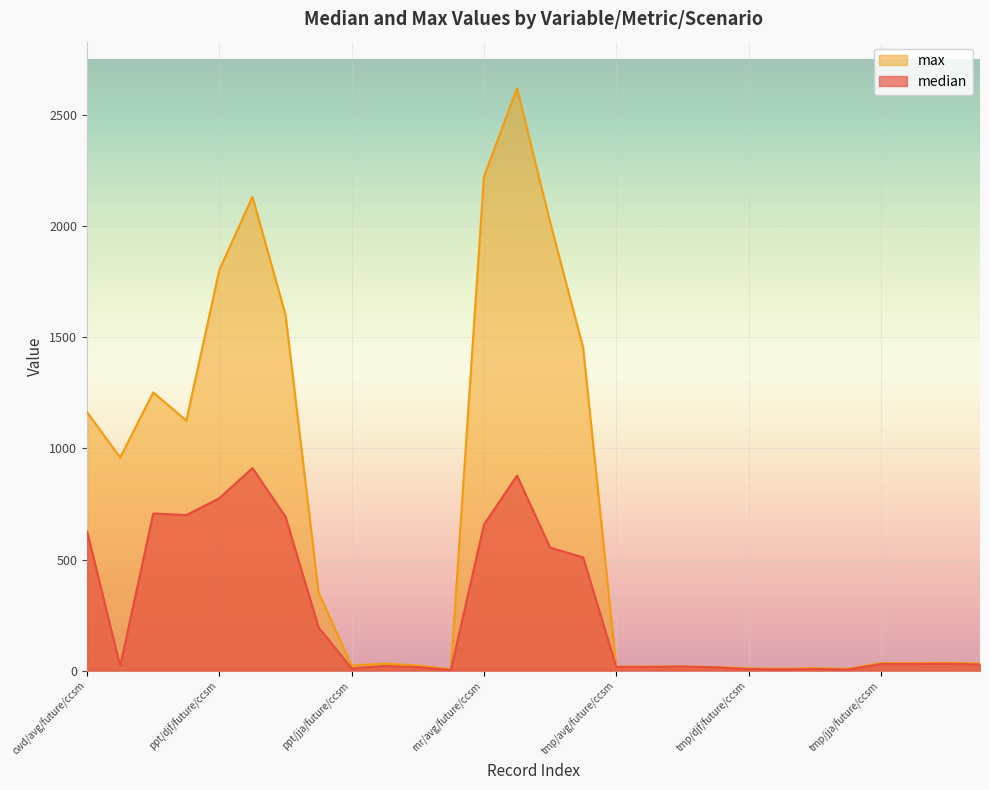

True or false: max and median cross at least once.

False